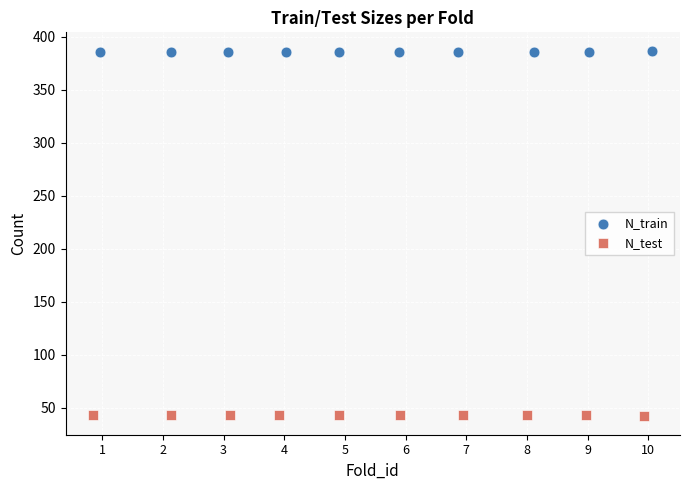

Which series reaches the minimum Y coordinate?

N_test